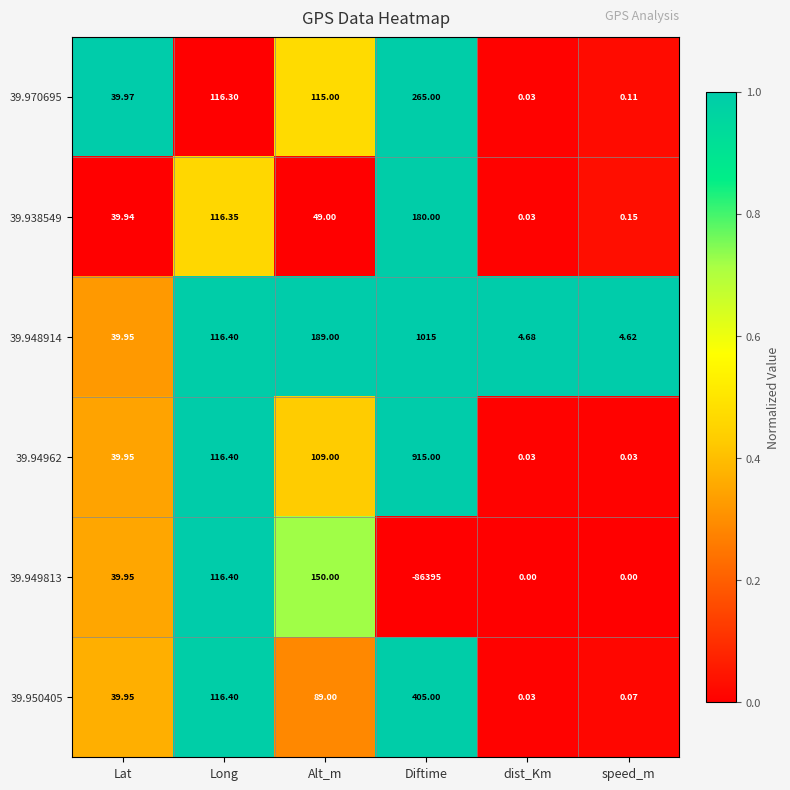

How many negative values does the 39.949813 series have?

1